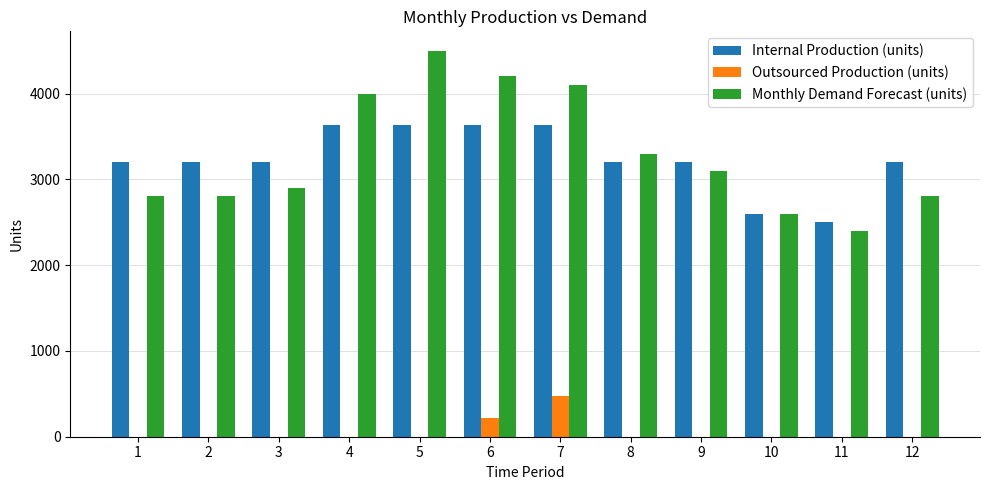

Between 1 and 11, which series saw the biggest shift?

Internal Production (units)